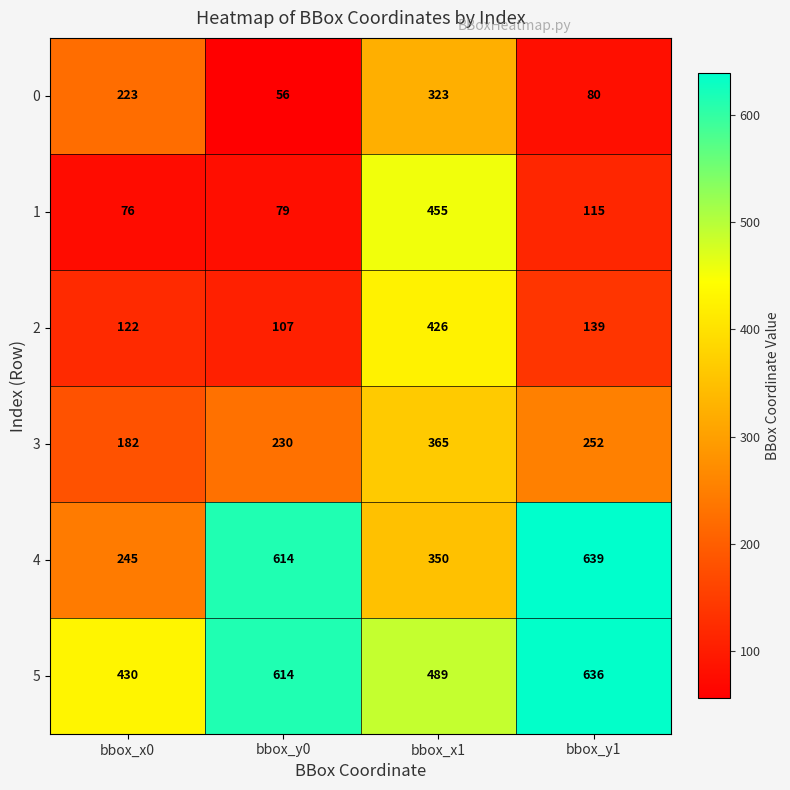

The 0 series shows 223 at bbox_x0. True or false?

True